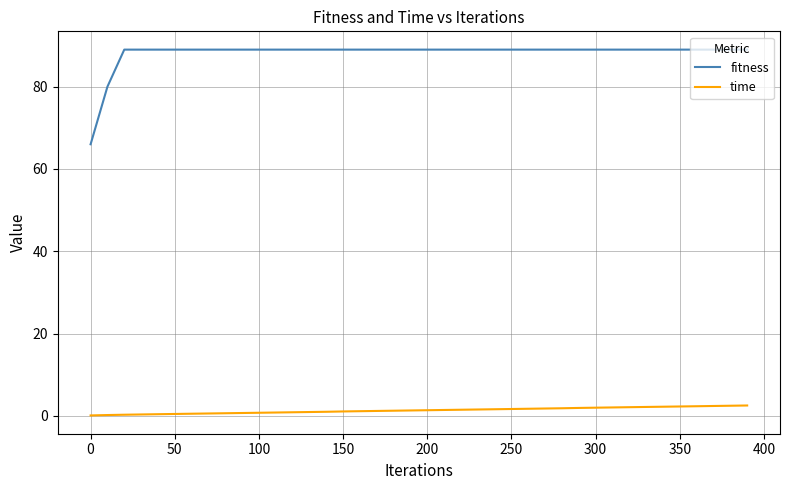

Which series has the largest total across all categories?

fitness